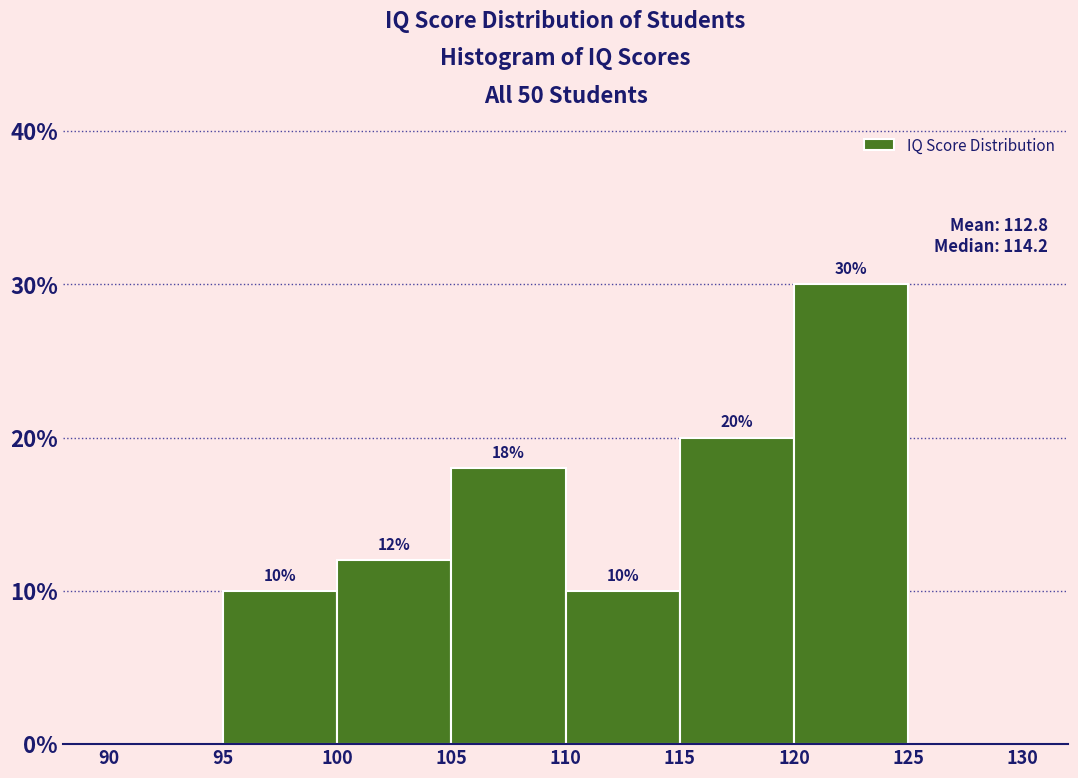

Over which range of the x-axis is the bar tallest?

120 to 125